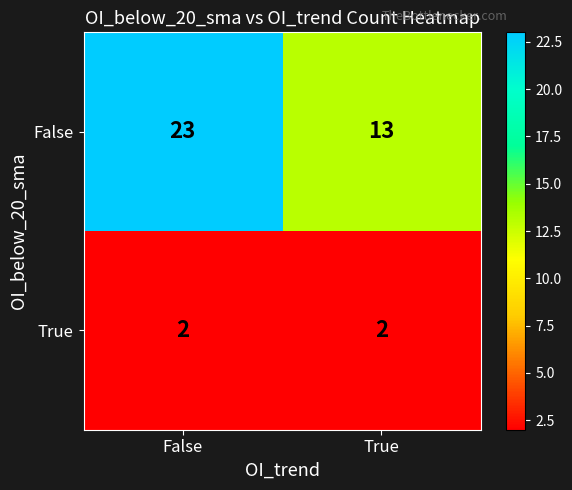

What is the maximum value shown in the chart?

23